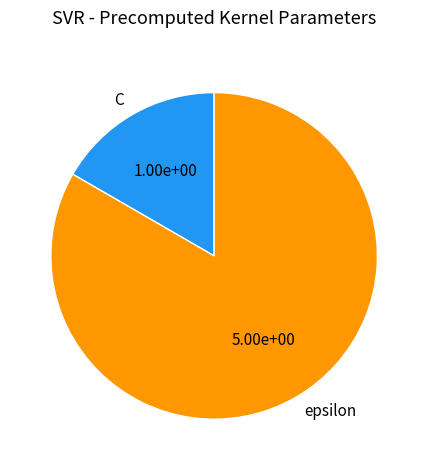

Between epsilon and C, which is larger?

epsilon